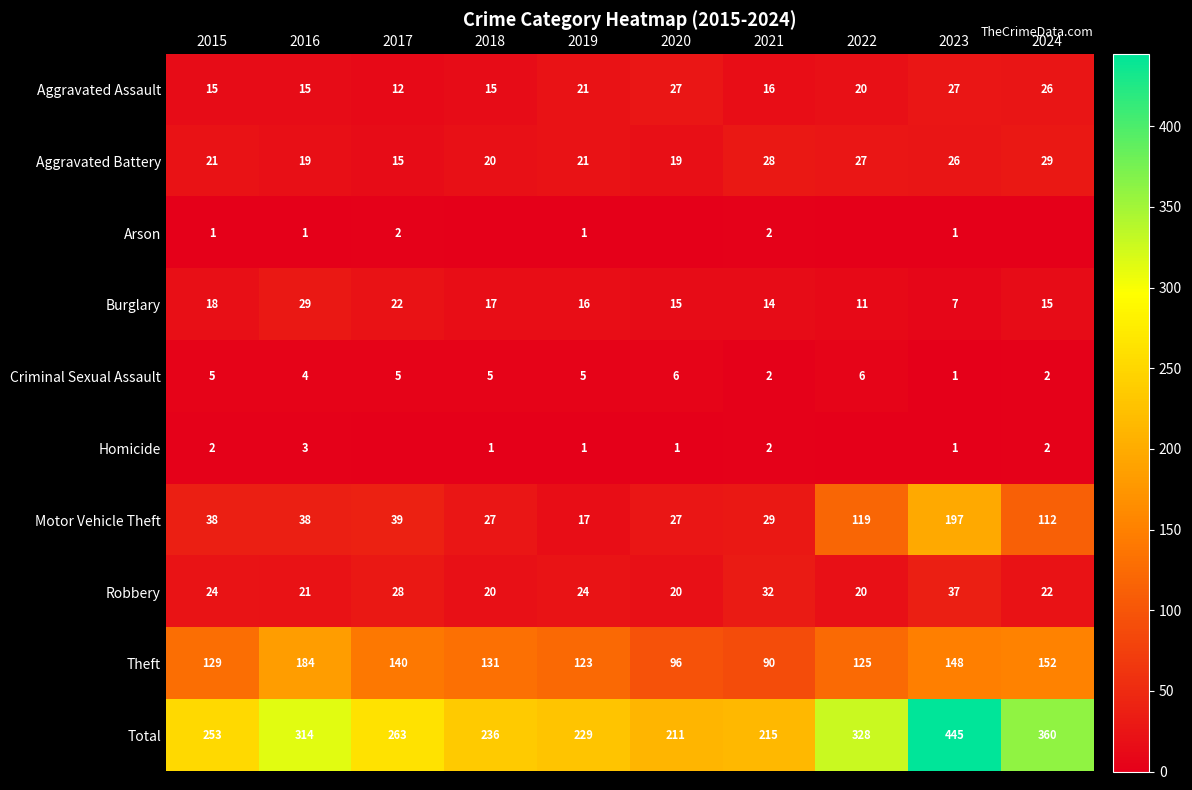

At 2016, list the series in order from smallest to largest.

Arson, Homicide, Criminal Sexual Assault, Aggravated Assault, Aggravated Battery, Robbery, Burglary, Motor Vehicle Theft, Theft, Total